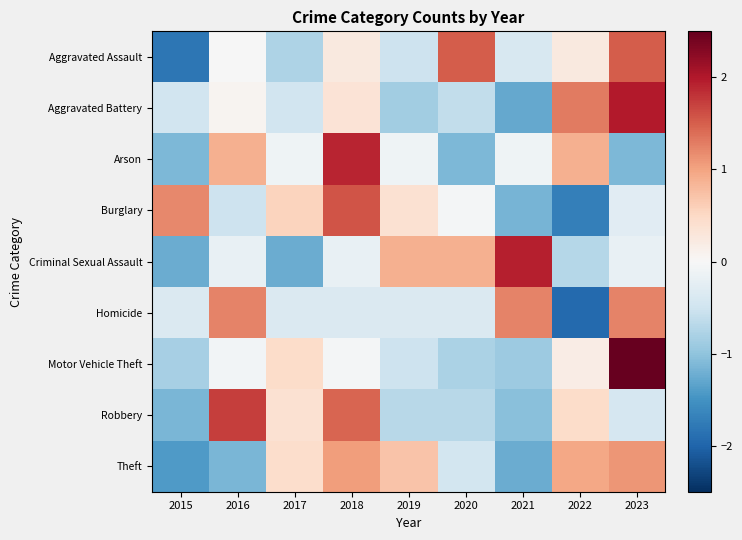

Which category has the highest value across all series?

2023